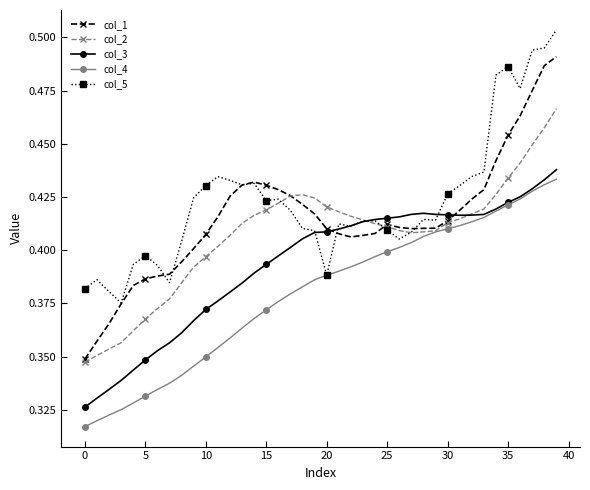

How many lines are shown in the chart?

5